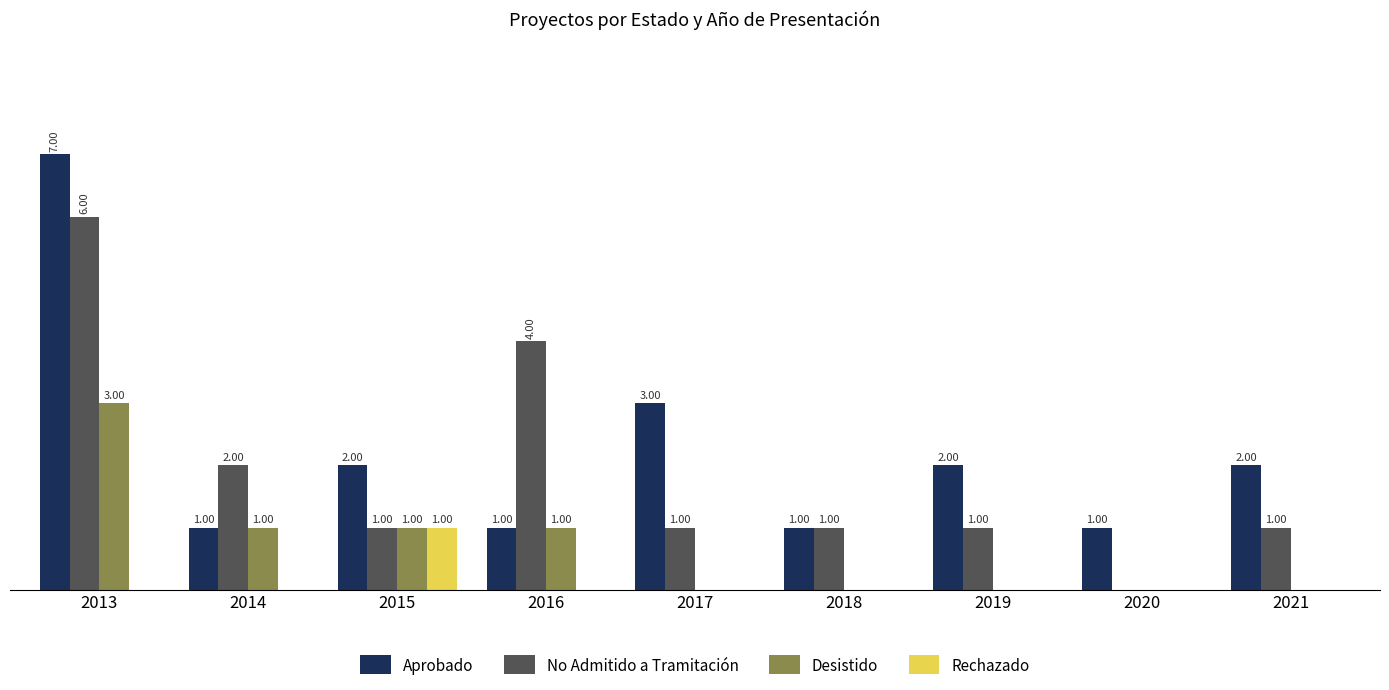

Between 2013 and 2014, which series saw the biggest shift?

Aprobado